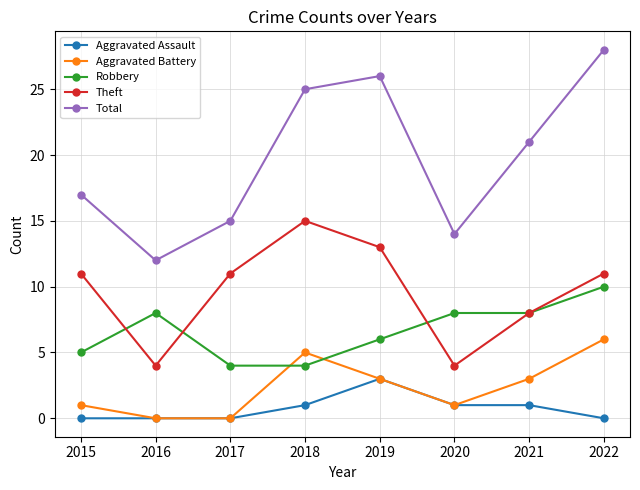

How many interior local peaks does the Total series have?

1